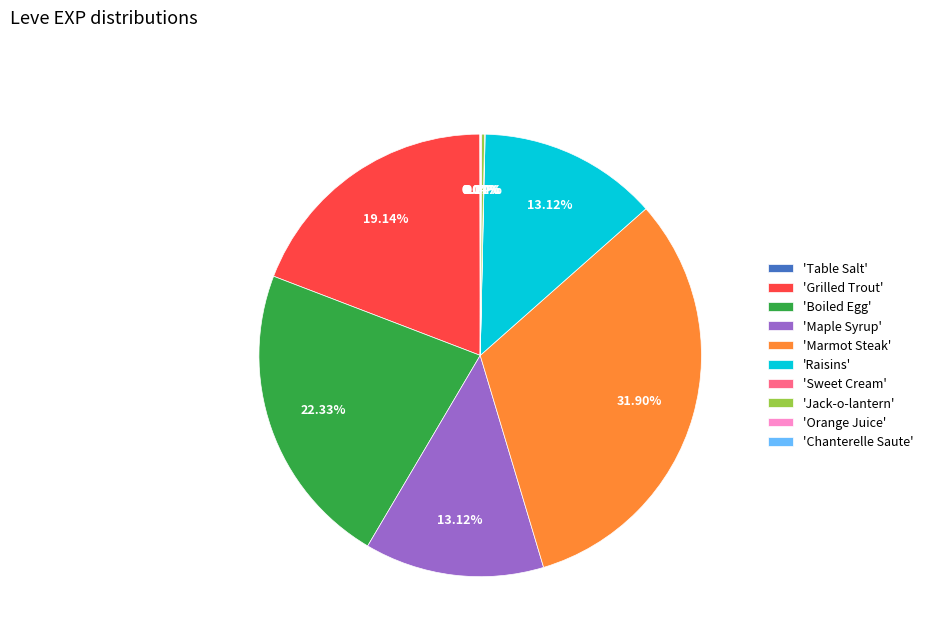

Which slice is the largest?

'Marmot Steak'